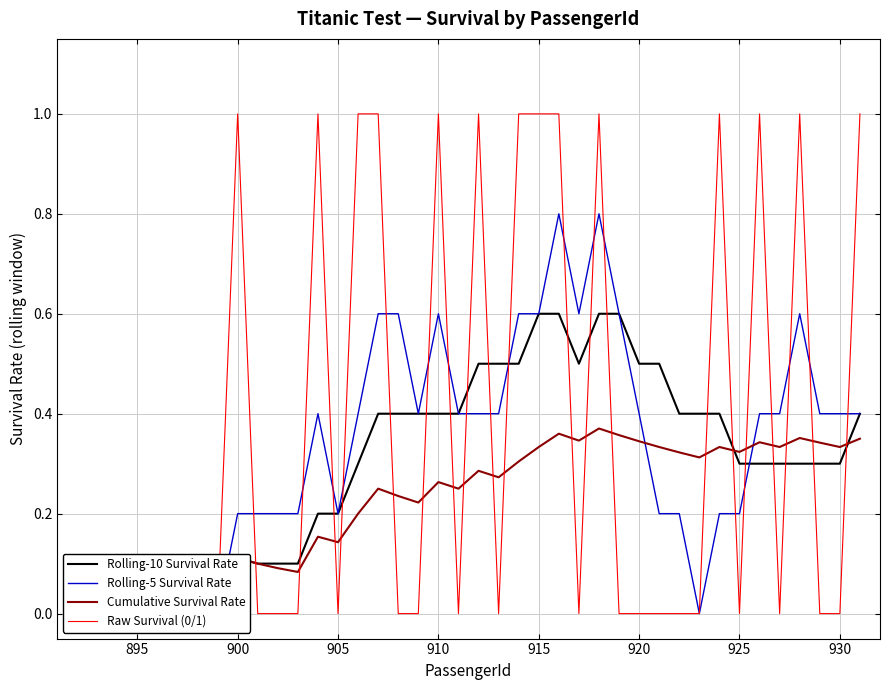

How many values in the Rolling-5 Survival Rate series exceed 0?

31